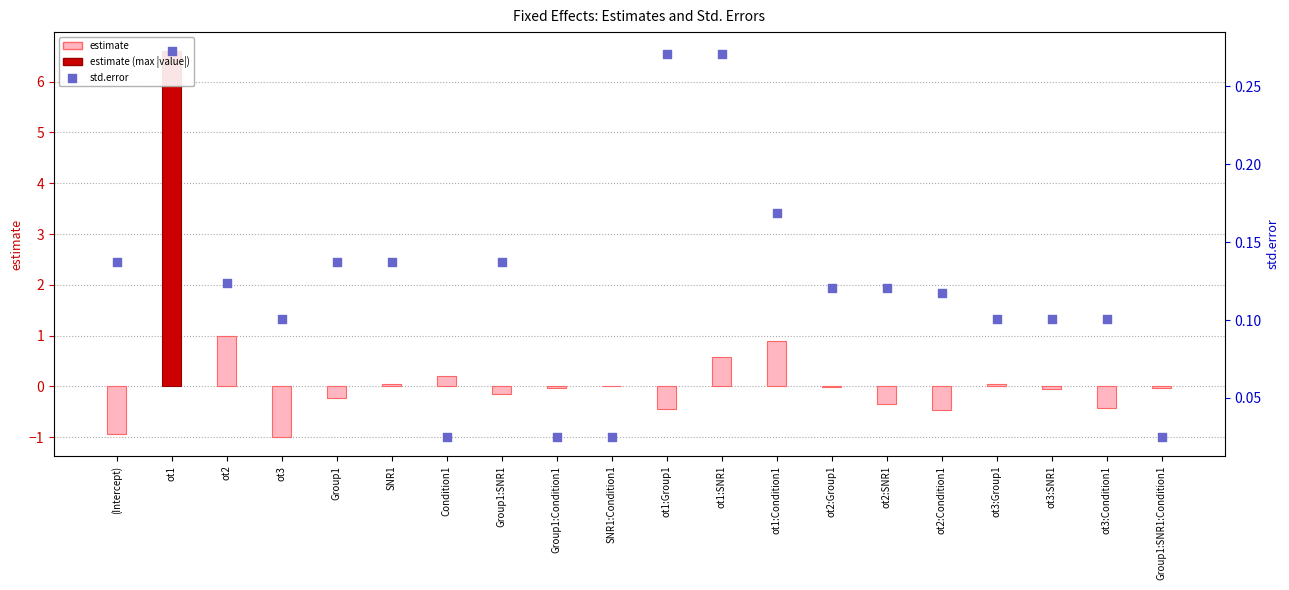

What are all the series names shown in the legend?

estimate, std.error